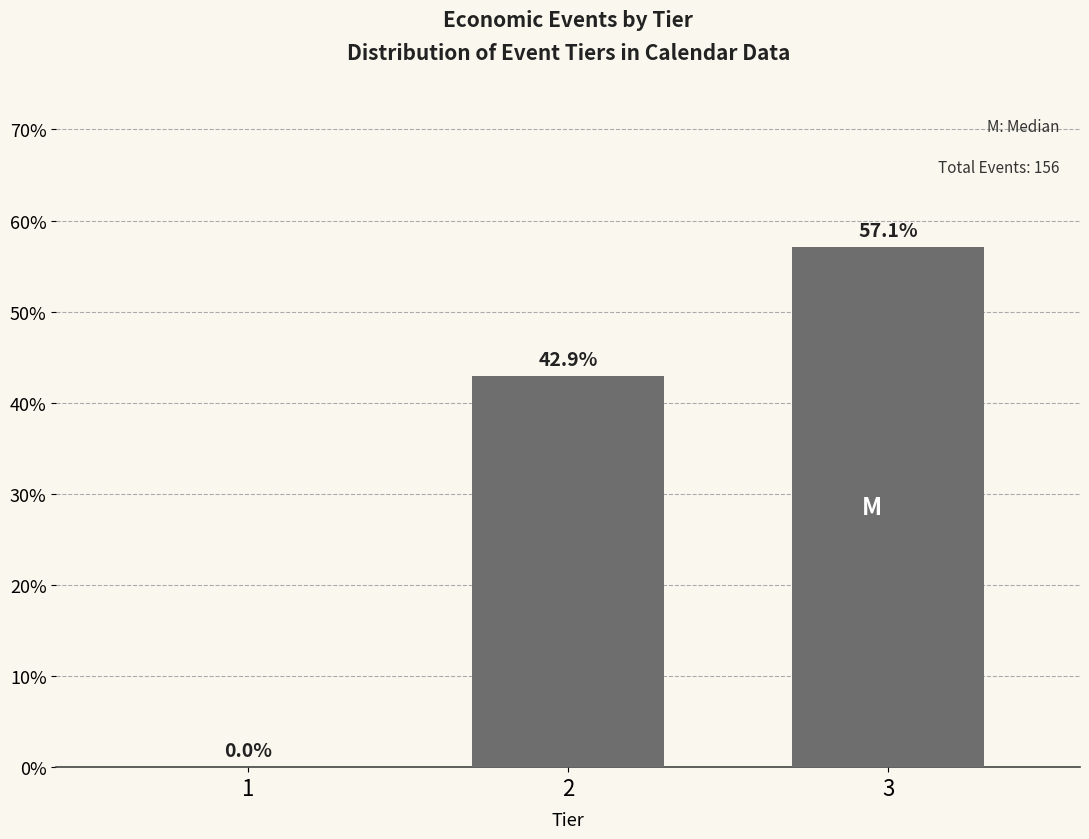

Reading left to right, list all the values displayed in this chart.

1=0.0	2=42.9	3=57.1